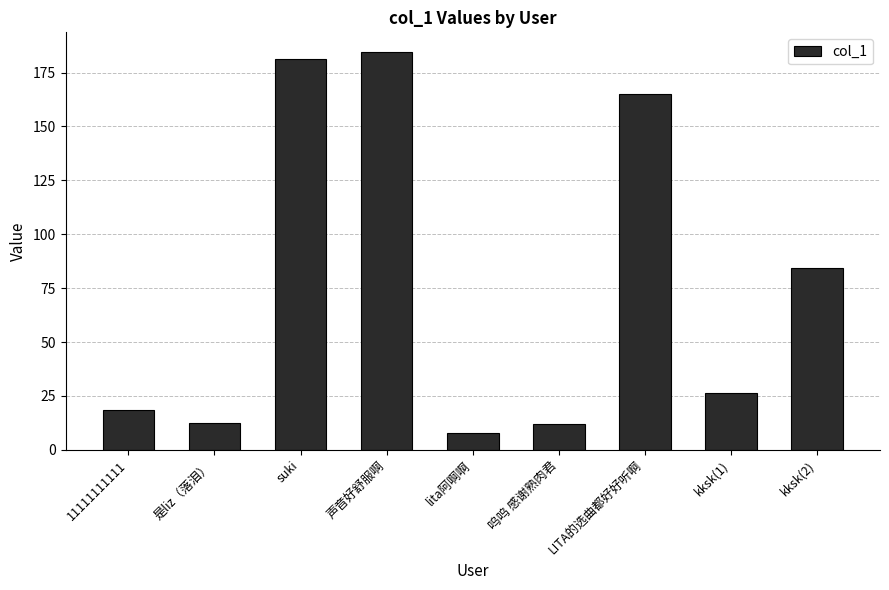

What is the difference between the maximum and minimum values?

176.7